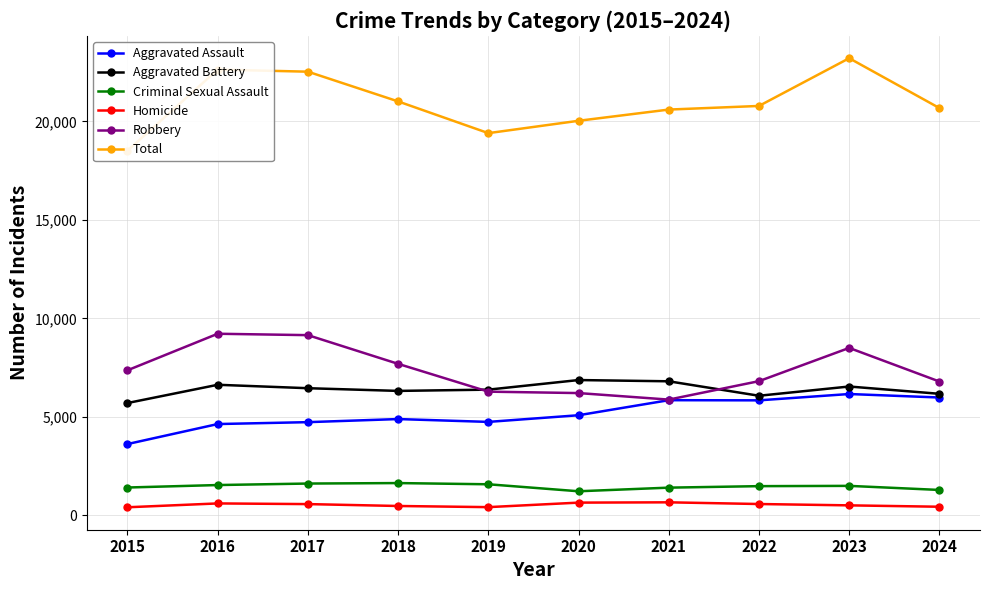

Rank the categories by Homicide value from lowest to highest.

2015, 2019, 2024, 2018, 2023, 2017, 2022, 2016, 2020, 2021